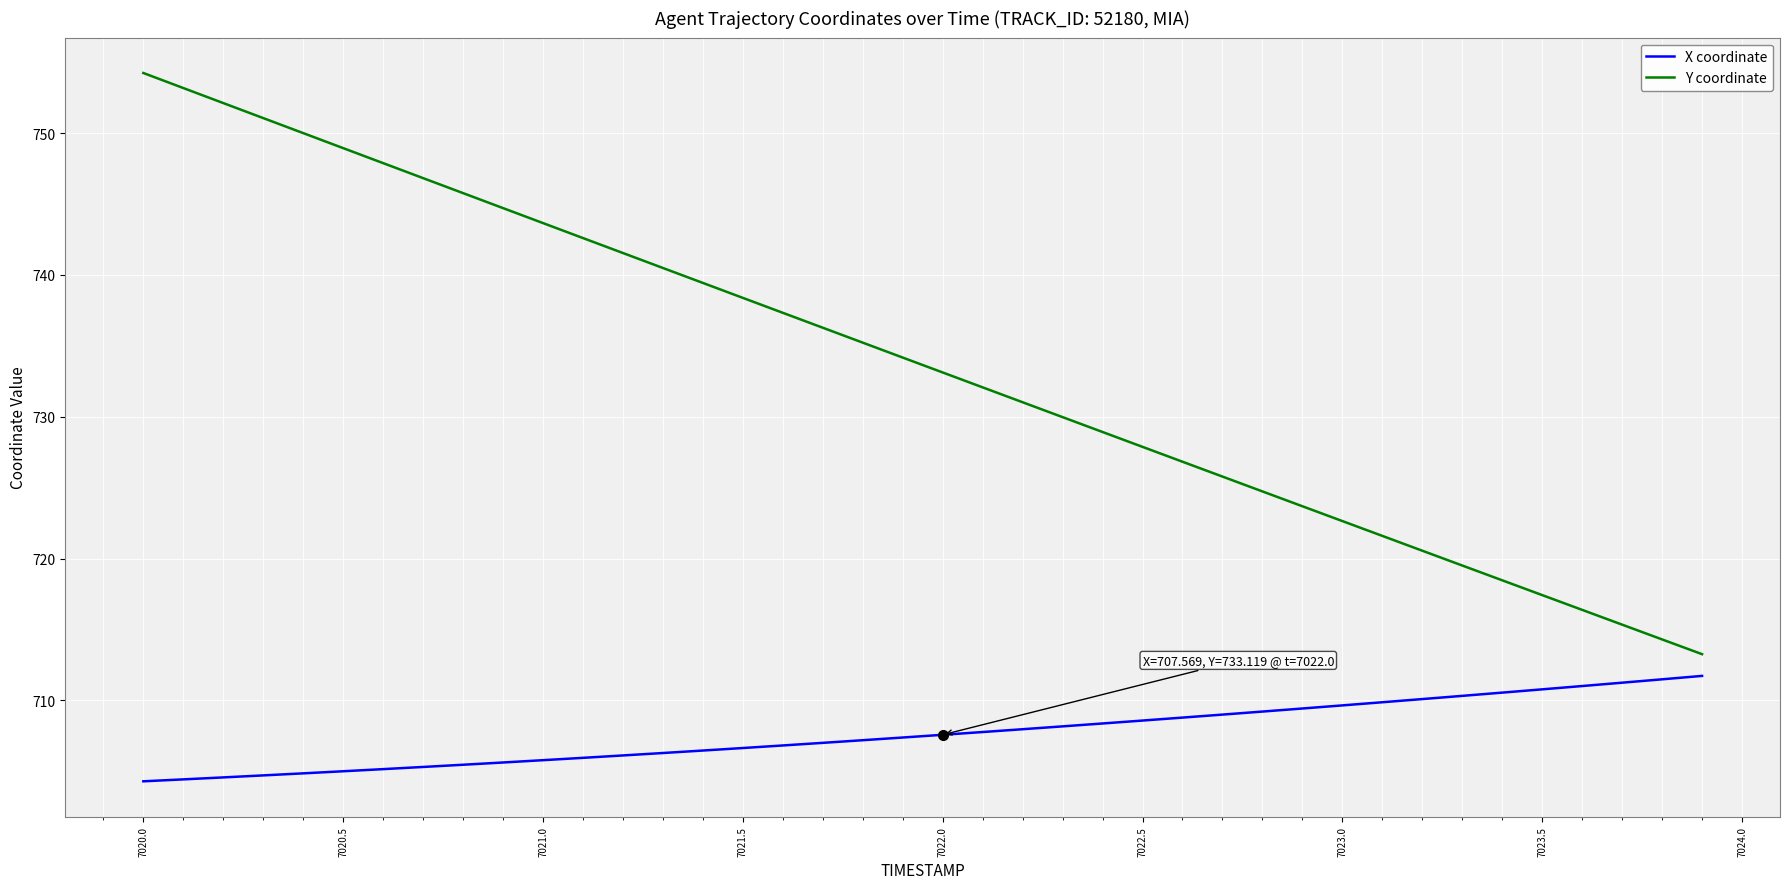

Which series has the largest total across all categories?

Y coordinate